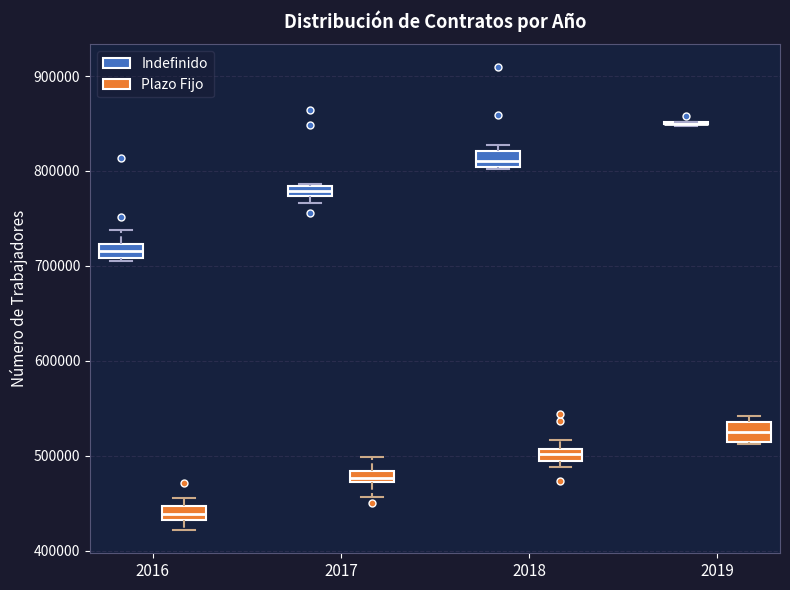

Where does the median line of the box for 2019 (Plazo Fijo) sit on the y-axis? The values are not printed on the chart, so give them approximately, as read against the axis.

520000